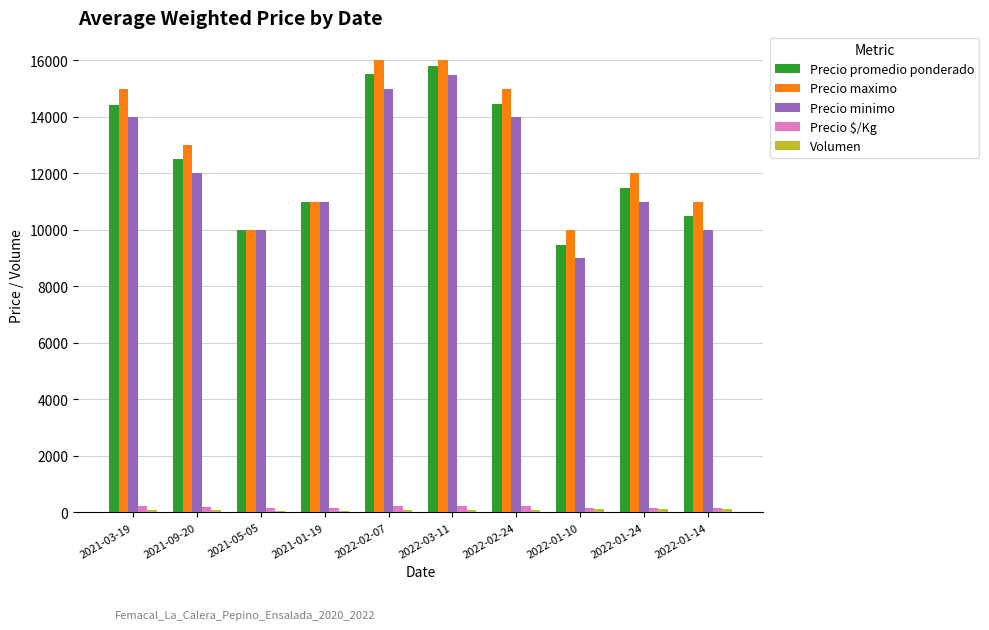

Does the chart contain stacked bars?

No